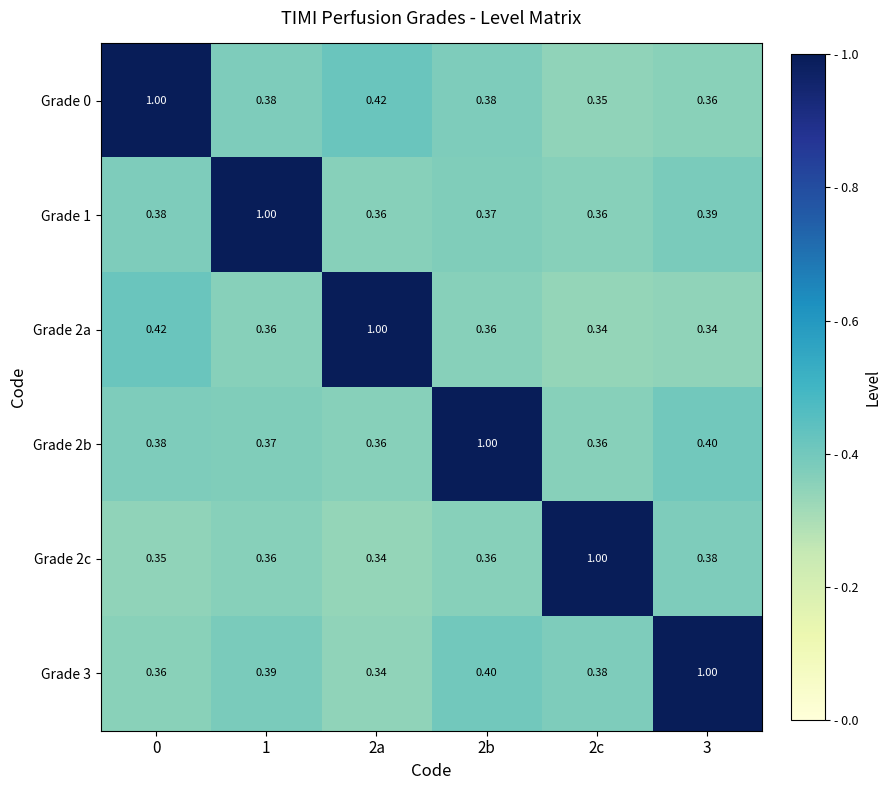

Which category has the lowest value across all series?

2c